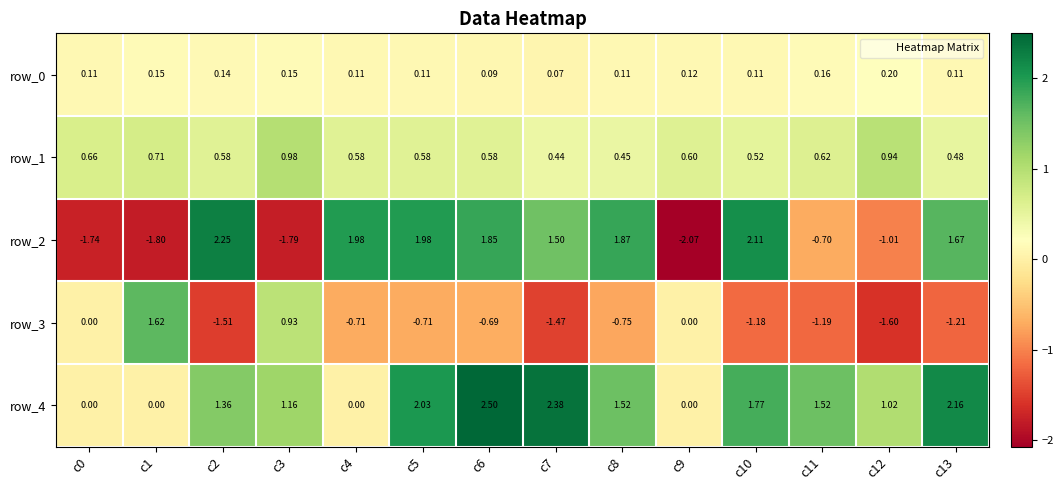

At how many categories does at least one series exceed 0?

14